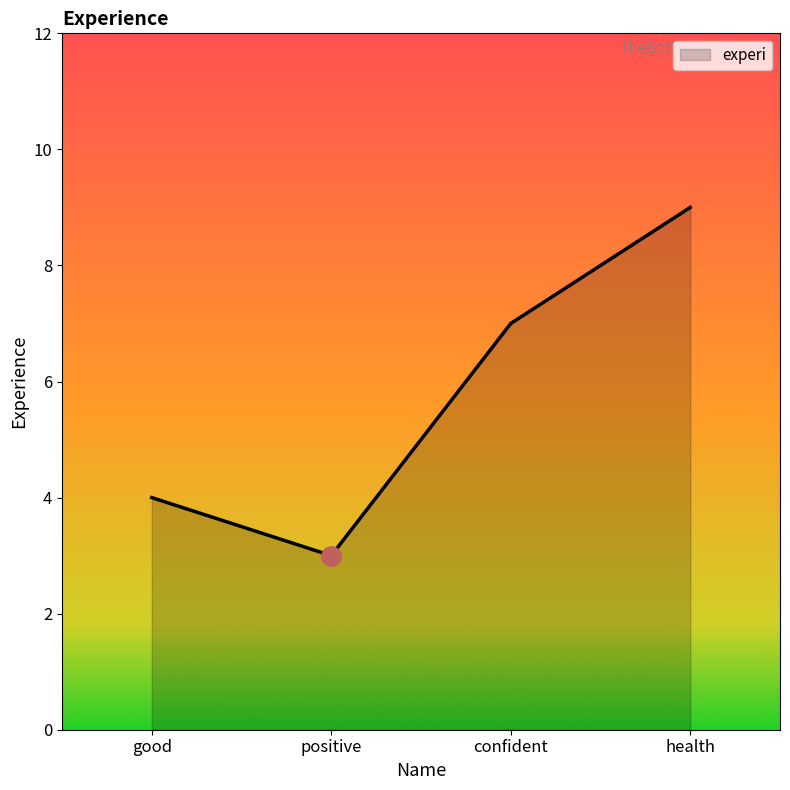

Where is the data nearest to the value 6?

confident